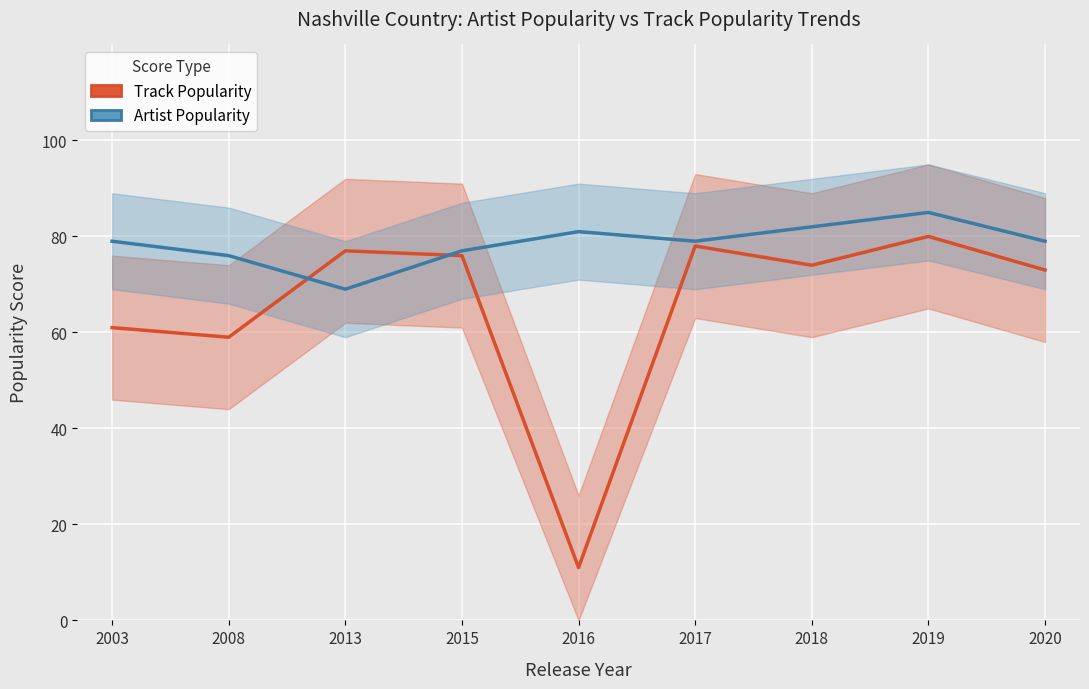

Read the Track Popularity value at 2008, to the nearest 5.

60